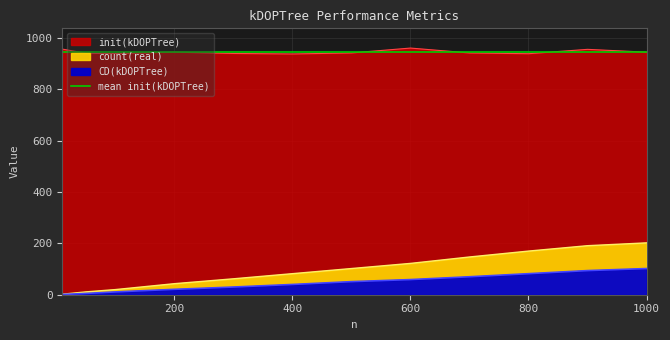

Which category has the lowest value in the CD(kDOPTree) series?

10